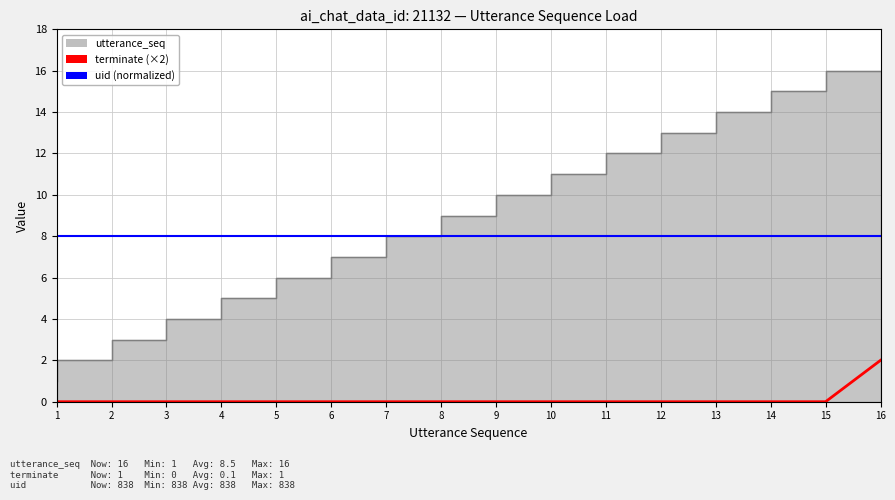

True or false: uid (normalized) and terminate (×2) cross at least once.

False